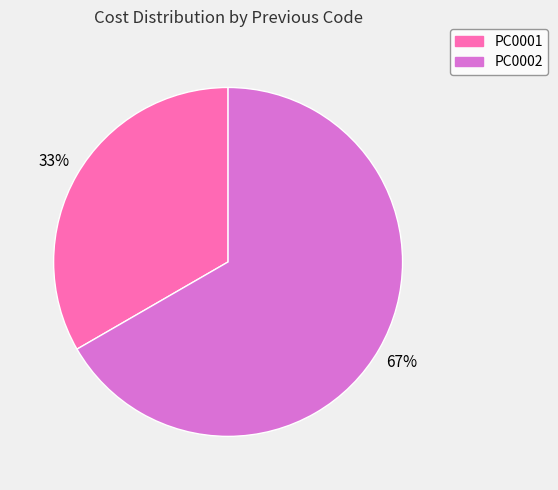

True or false: PC0001 accounts for 26% of the total.

False